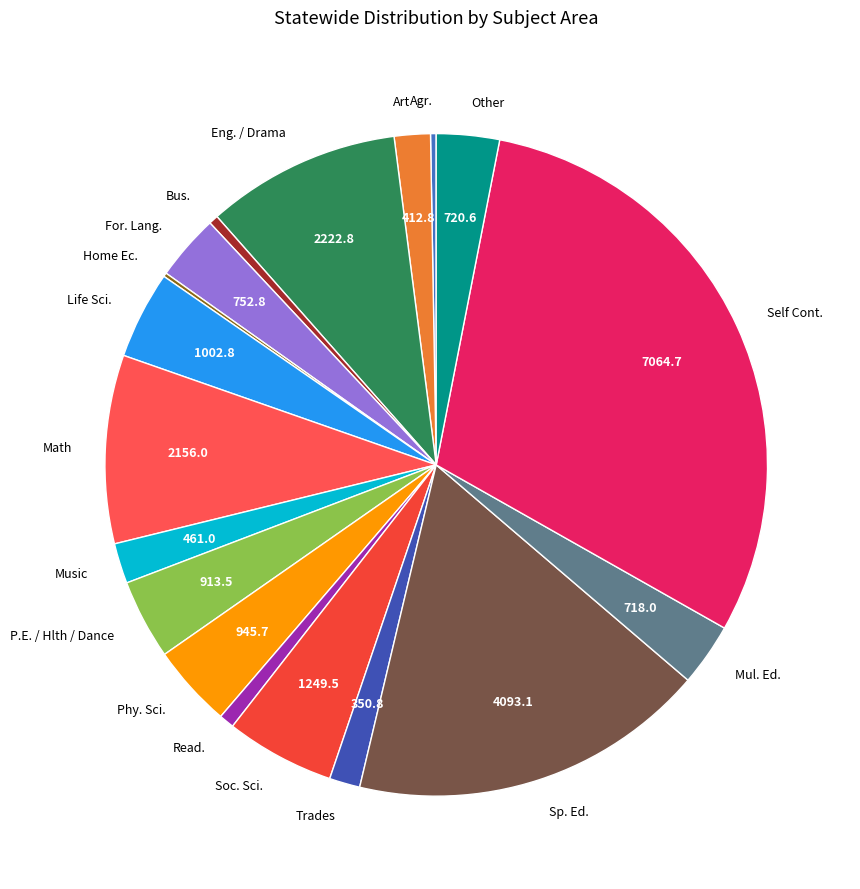

Approximately how many times larger is the value at Sp. Ed. compared to Read.?

23.7